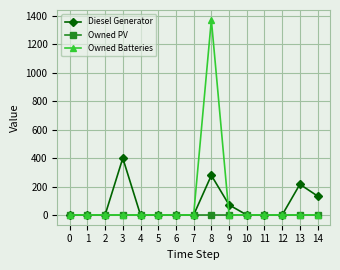

What is the greatest value displayed?

1374